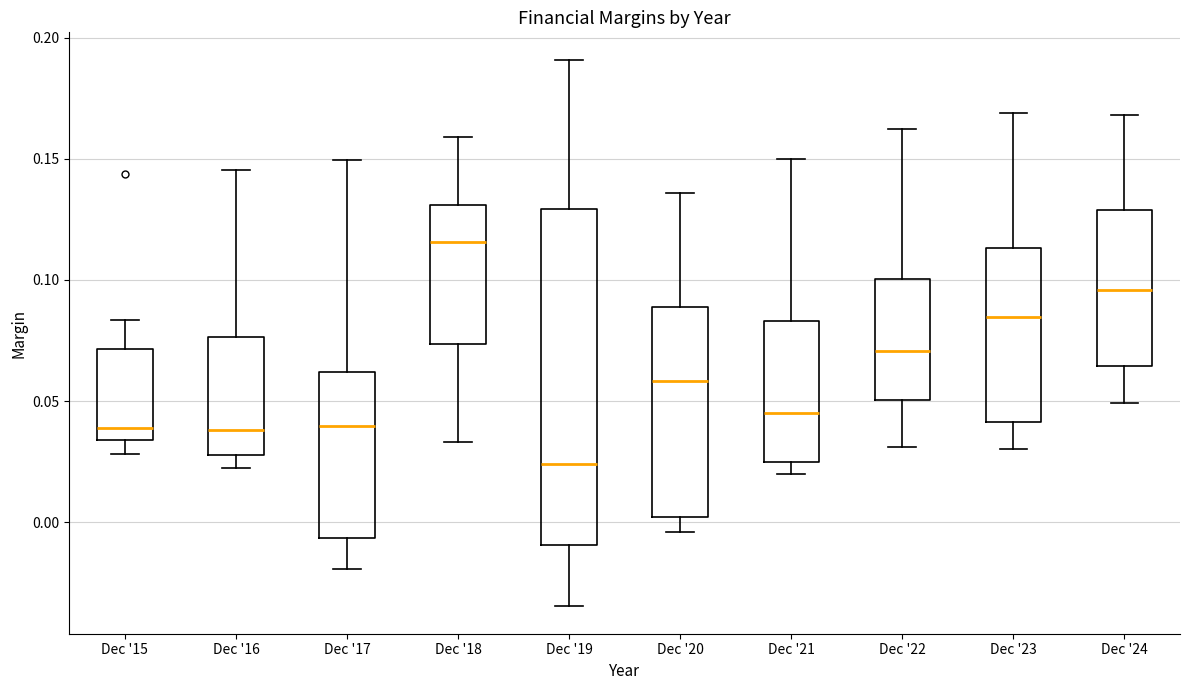

Where is the lower edge of the box for Dec '18 on the y-axis? The values are not printed on the chart, so give them approximately, as read against the axis.

0.075